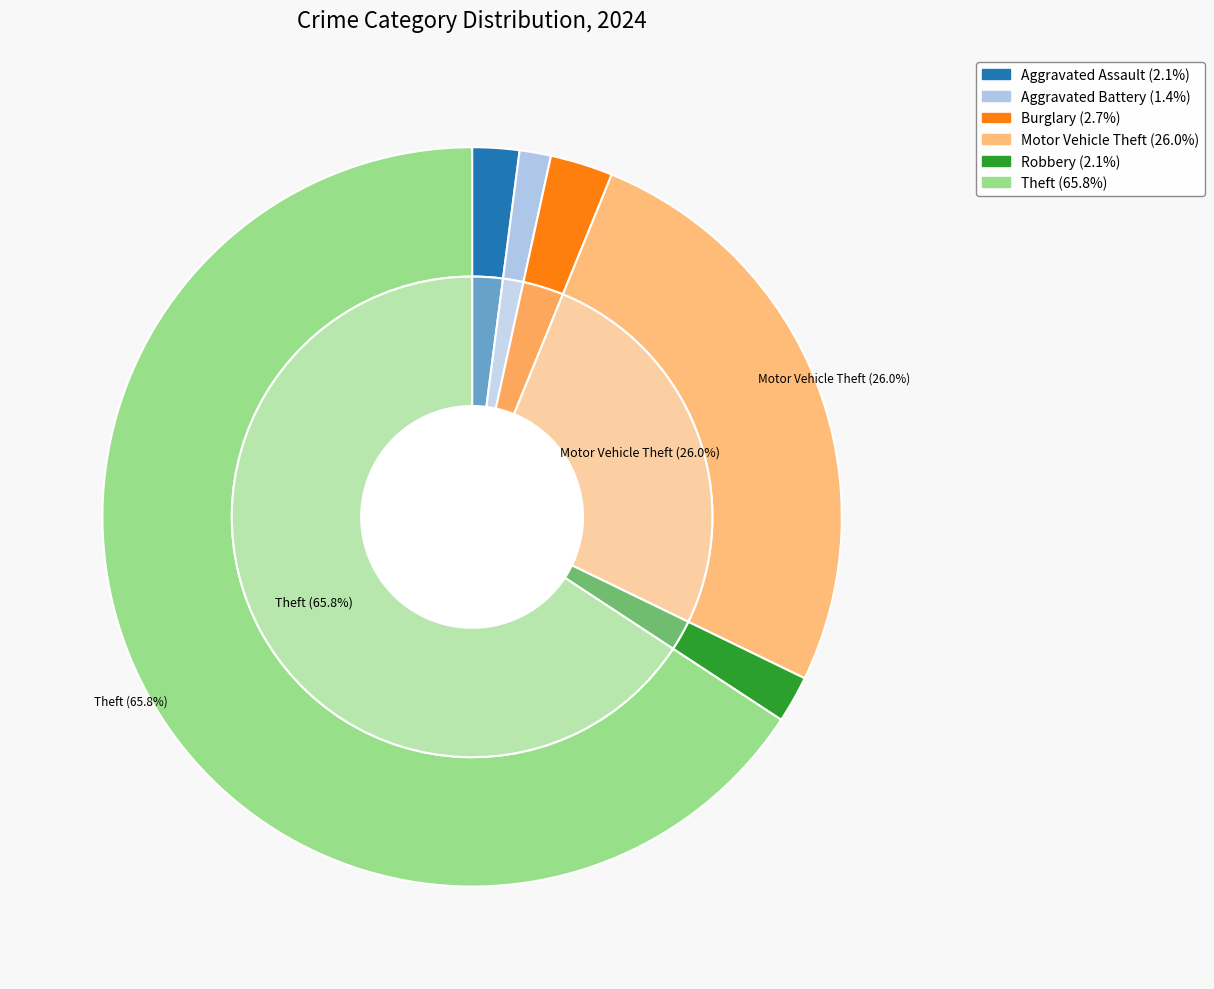

To the nearest percent, what is the combined percentage of Aggravated Assault and Burglary?

5%